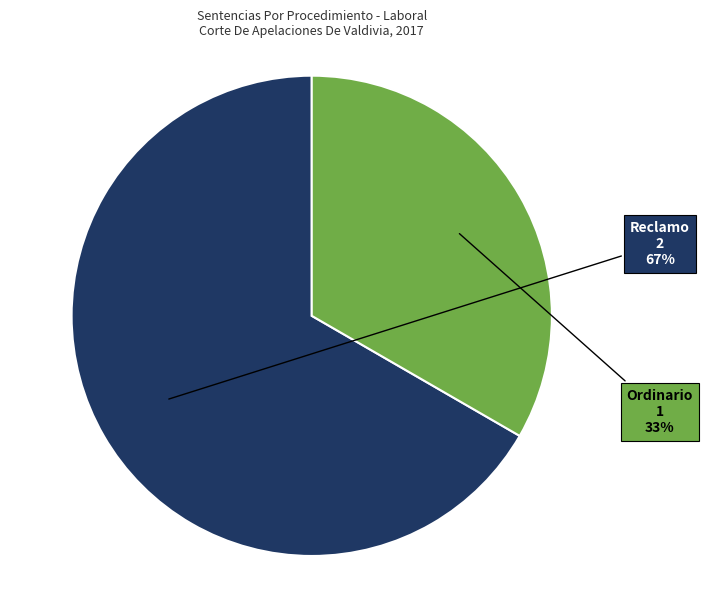

Does any single category account for the majority?

Yes